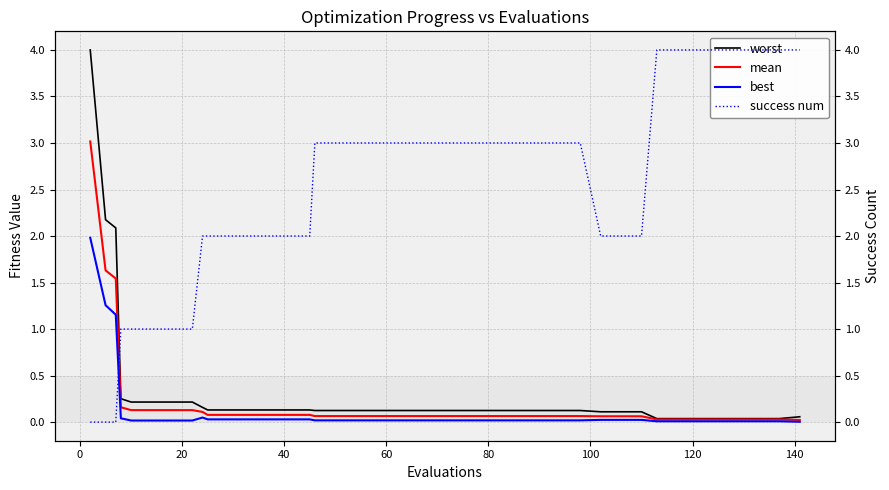

What is the highest value of the worst series?

4.0